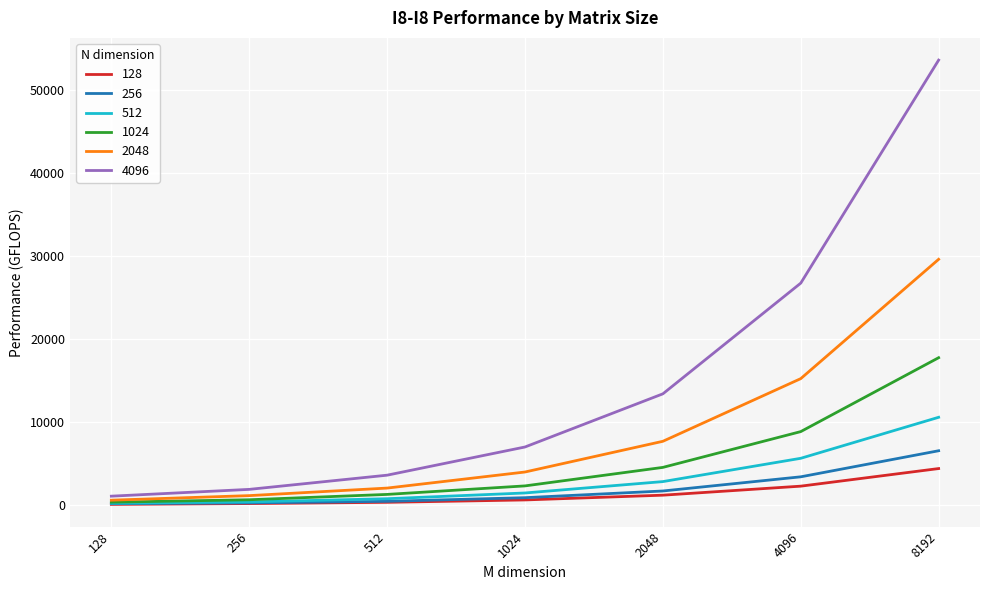

What is the greatest value displayed?

53634.7